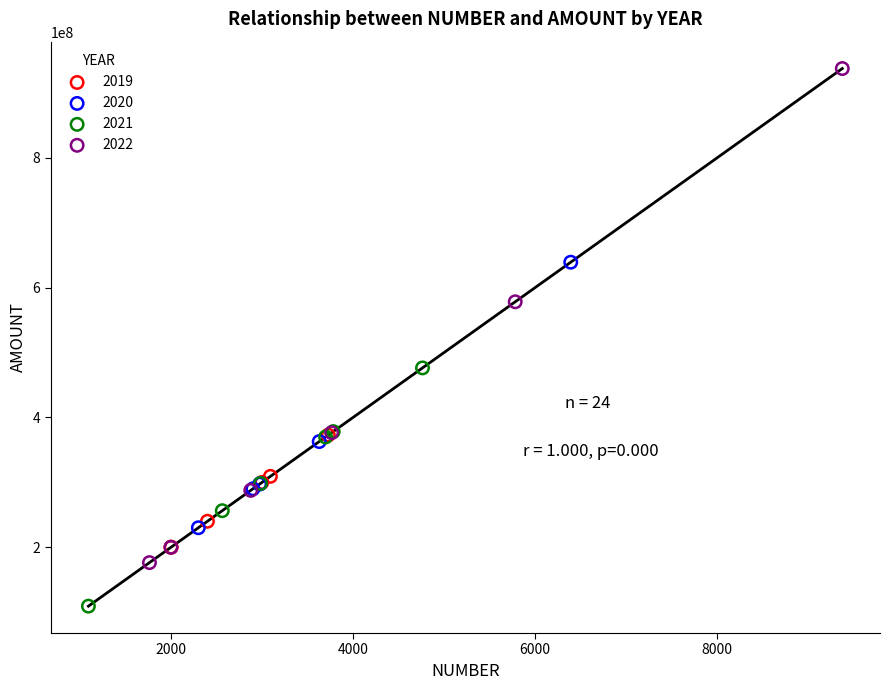

Which series has the widest spread of Y values?

2022